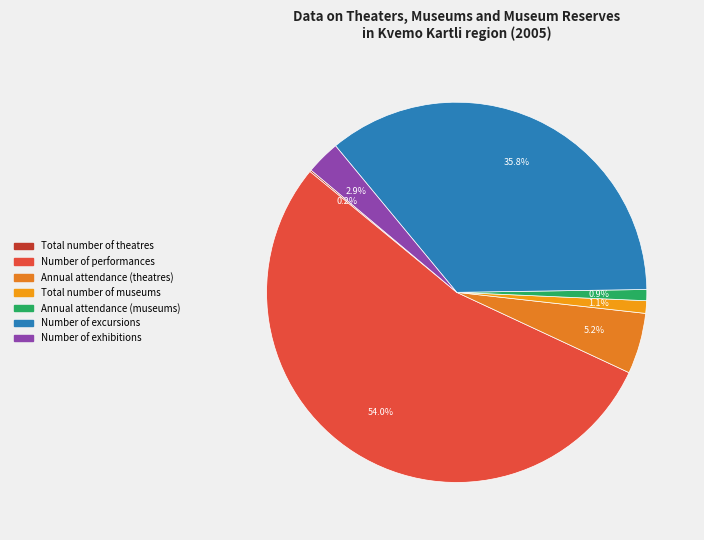

To the nearest percent, what percentage of the pie is Annual attendance (theatres)?

5%